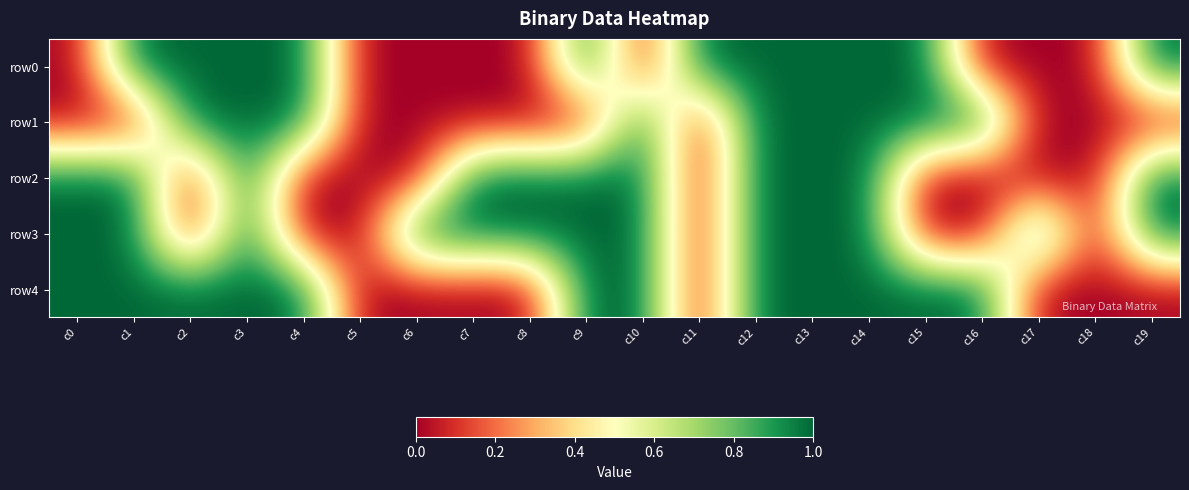

Reading left to right, extract all data points from this chart.

row0: c0=0	c1=1	c2=1	c3=1	c4=1	c5=0	c6=0	c7=0	c8=0	c9=1	c10=0	c11=1	c12=1	c13=1	c14=1	c15=1	c16=0	c17=0	c18=0	c19=1
row1: c0=0	c1=0	c2=1	c3=1	c4=1	c5=0	c6=0	c7=0	c8=0	c9=0	c10=1	c11=0	c12=1	c13=1	c14=1	c15=1	c16=1	c17=0	c18=0	c19=0
row2: c0=1	c1=1	c2=0	c3=1	c4=0	c5=0	c6=0	c7=1	c8=1	c9=1	c10=1	c11=0	c12=1	c13=1	c14=1	c15=0	c16=0	c17=0	c18=0	c19=1
row3: c0=1	c1=1	c2=0	c3=1	c4=0	c5=0	c6=1	c7=1	c8=1	c9=1	c10=1	c11=0	c12=1	c13=1	c14=1	c15=0	c16=0	c17=1	c18=0	c19=1
row4: c0=1	c1=1	c2=1	c3=1	c4=1	c5=0	c6=0	c7=0	c8=0	c9=1	c10=1	c11=0	c12=1	c13=1	c14=1	c15=1	c16=1	c17=0	c18=0	c19=0